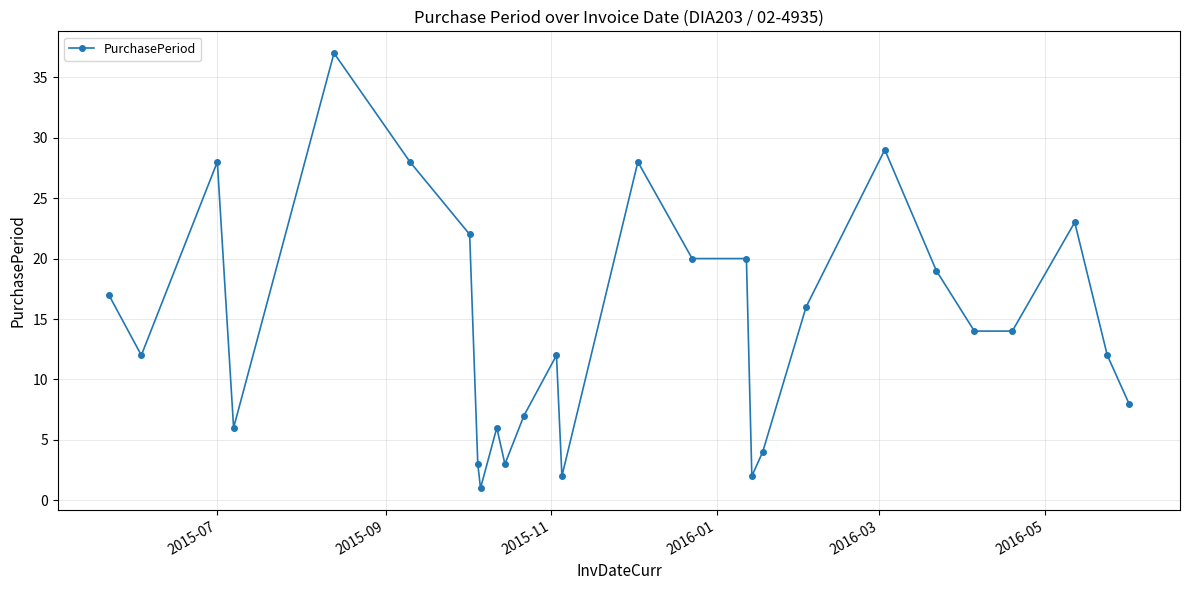

What is the difference between the maximum and minimum values?

36